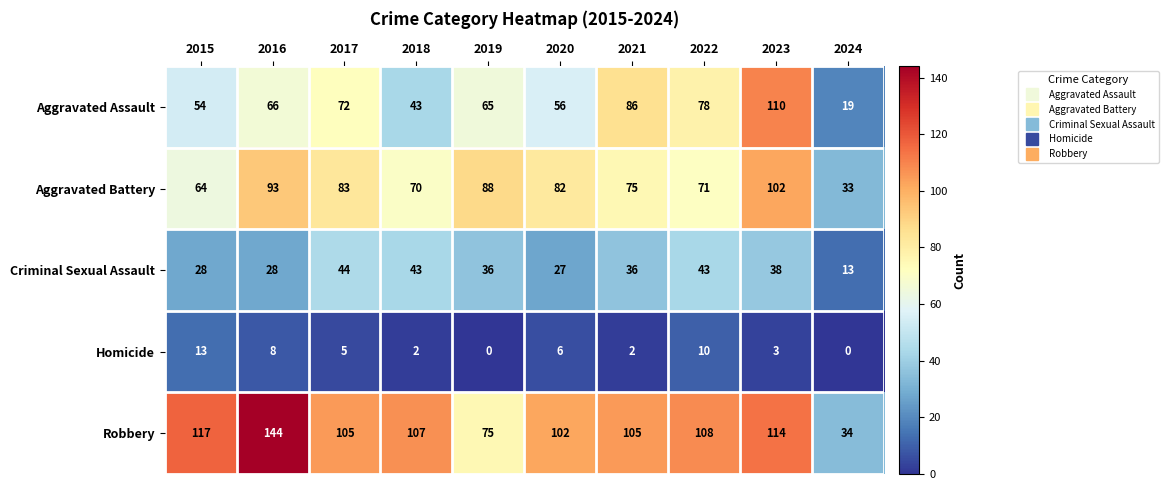

Rank the series at 2017 from lowest to highest value.

Homicide, Criminal Sexual Assault, Aggravated Assault, Aggravated Battery, Robbery